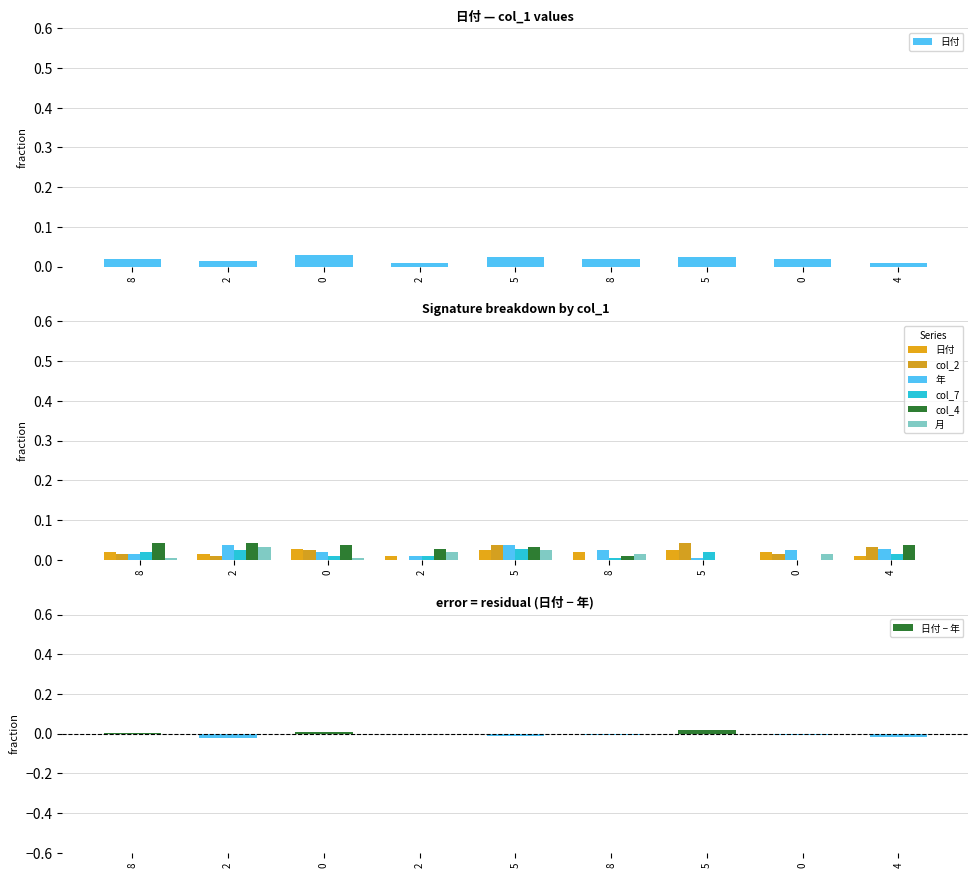

Rank the series by their maximum value, from lowest to highest.

日付, col_7, 月, 年, col_2, col_4